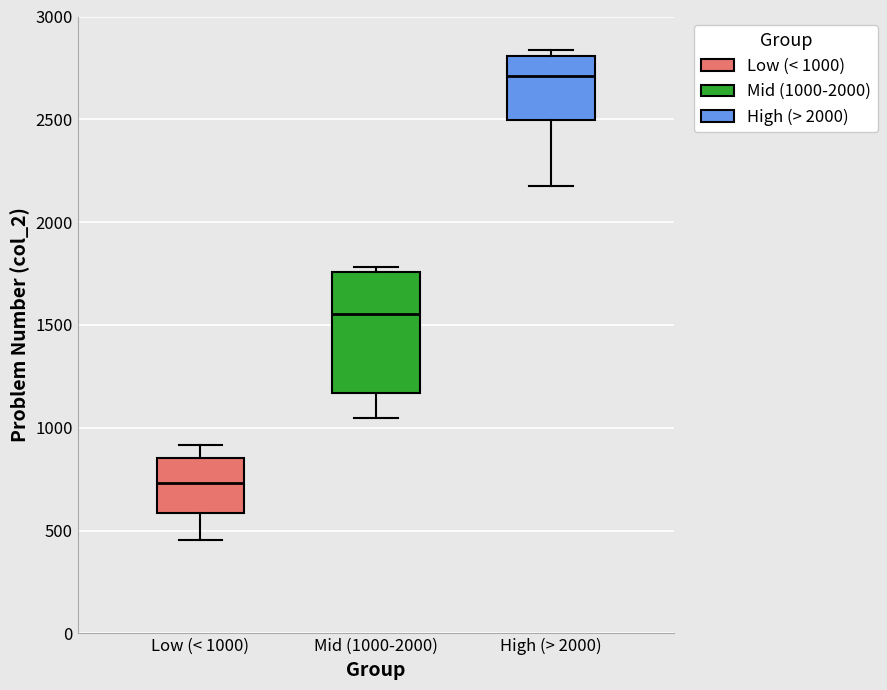

Reading left to right, transcribe this box plot: for each box, give where its median line is, the range the box spans, and where its two whiskers end, as read against the y-axis. The values are not printed on the chart, so give them approximately, as read against the axis.

Low (< 1000): median 750, box 600 to 850, whiskers 450 to 900
Mid (1000-2000): median 1550, box 1150 to 1750, whiskers 1050 to 1800
High (> 2000): median 2700, box 2500 to 2800, whiskers 2200 to 2850